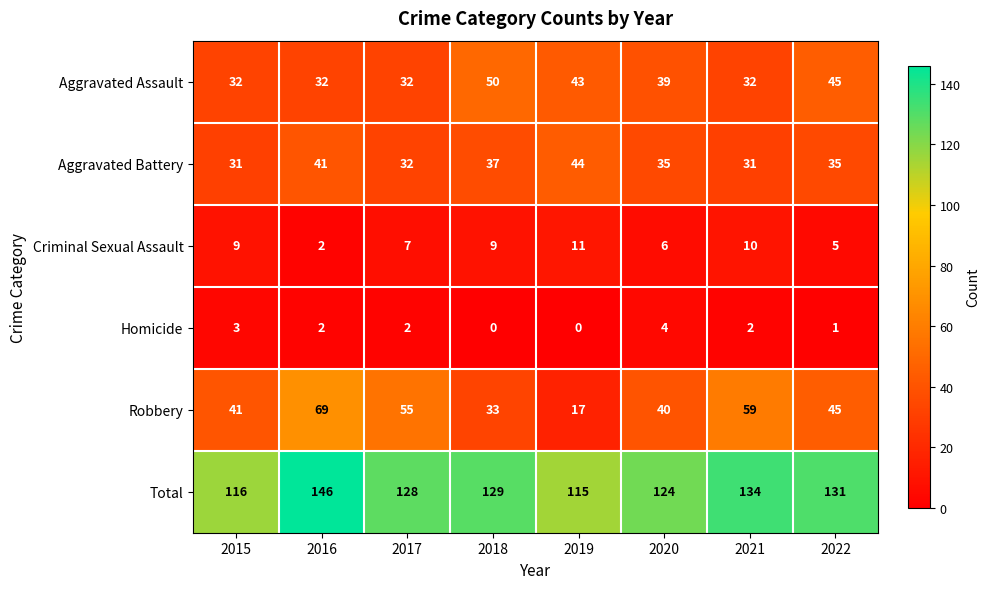

What is the total value across all series at 2022?

262